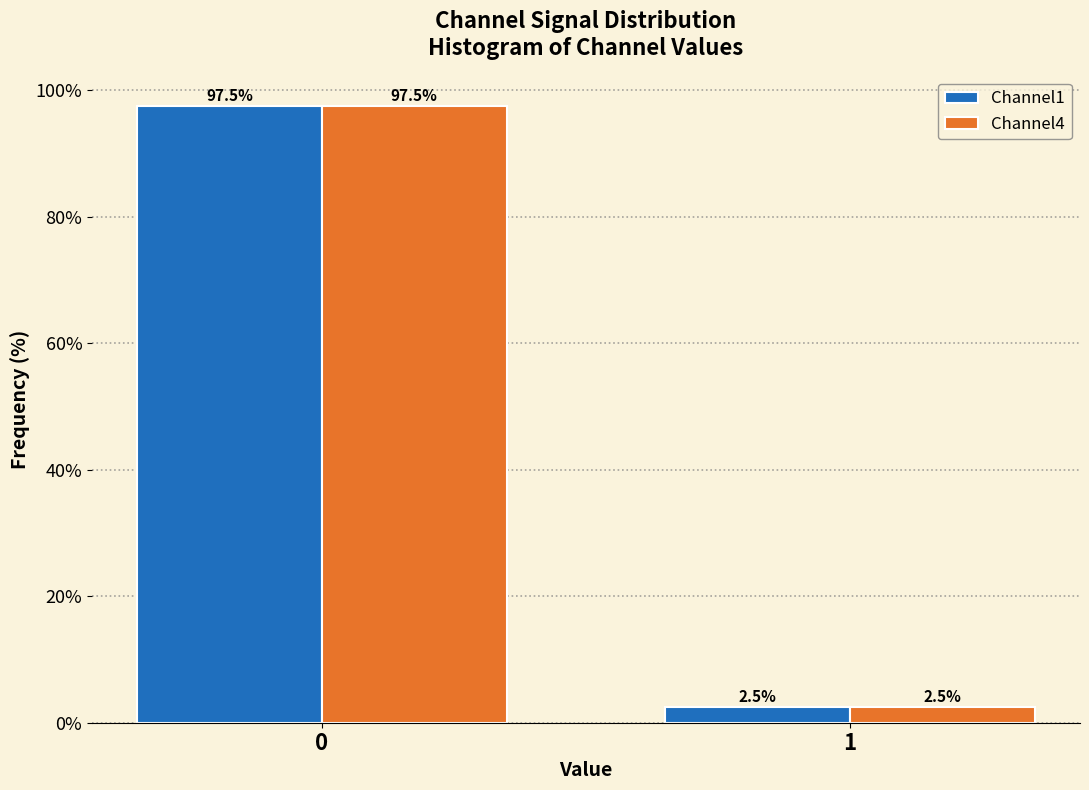

Reading left to right, transcribe all the data shown in this chart.

Channel1: 0=97.5	1=2.5
Channel4: 0=97.5	1=2.5